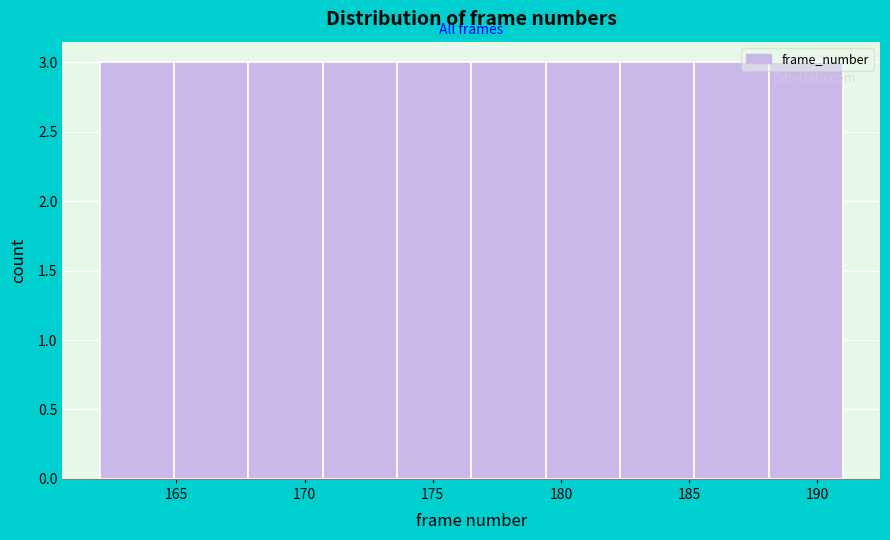

What is the height of the bar covering 179.4 to 182.3 on the x-axis? Neither the bar edges nor the heights are printed on the chart, so give them approximately, as read against the axes.

3